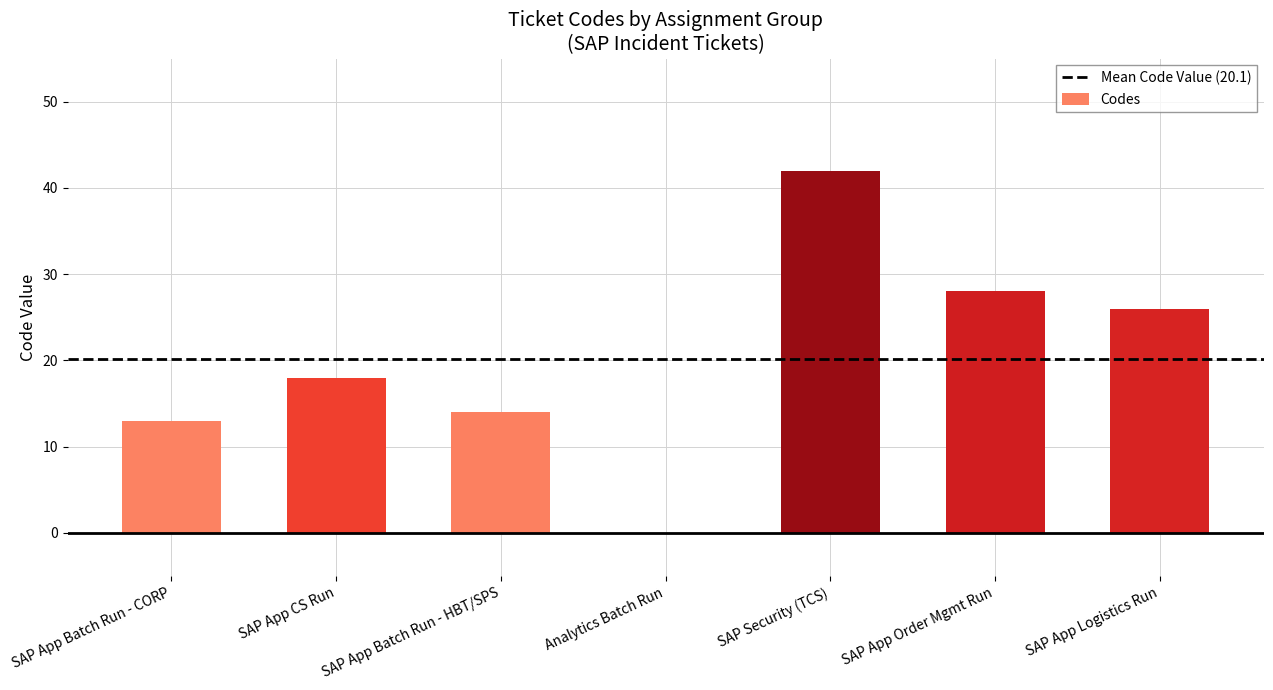

Where is the data nearest to the value 21?

SAP App CS Run